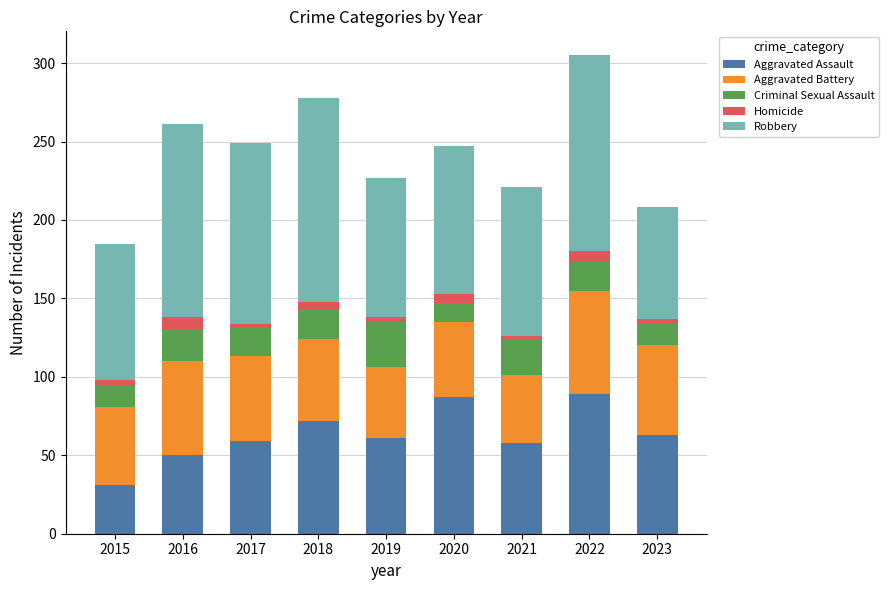

How many bars are there in total?

9